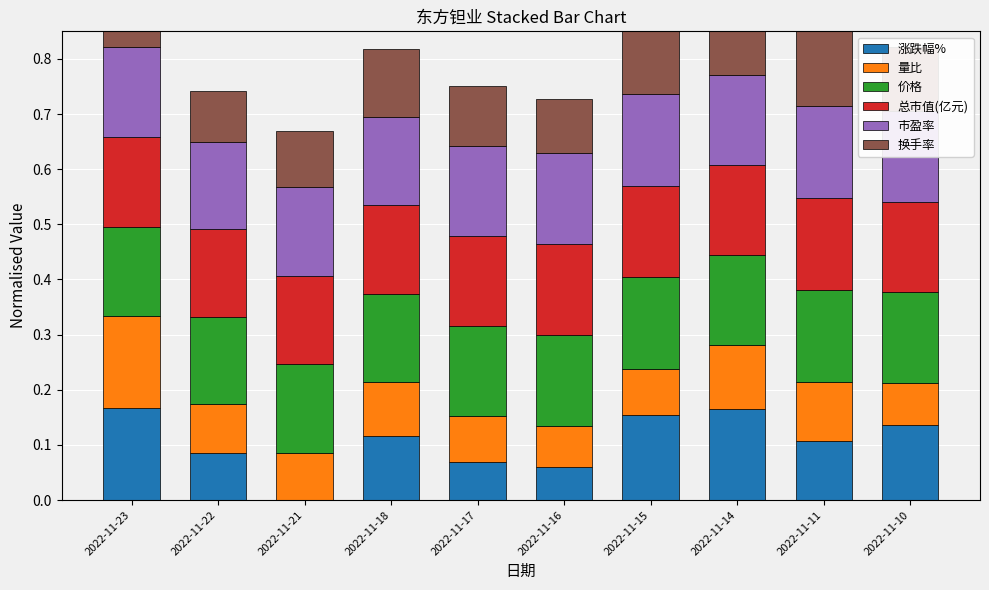

How many bars are there in each group?

6